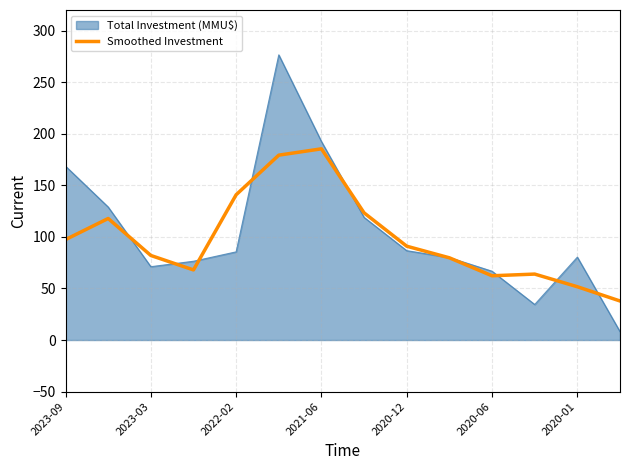

What is the greatest value displayed?

276.5